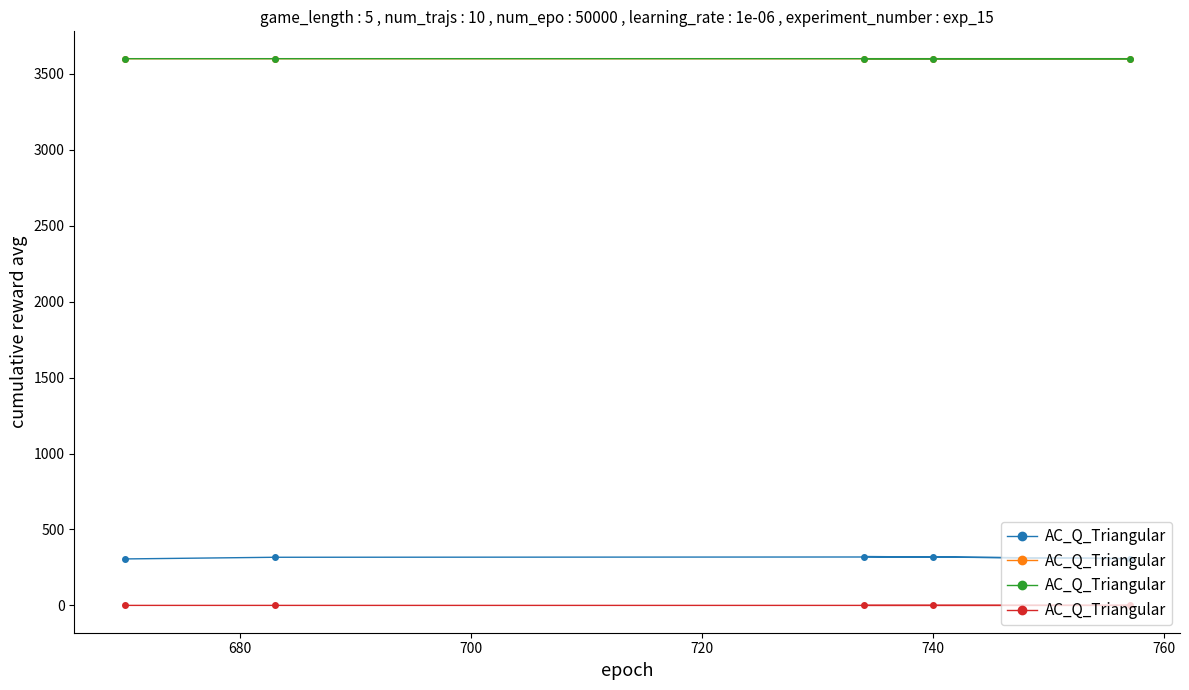

What is the approximate value at 740?

0.2